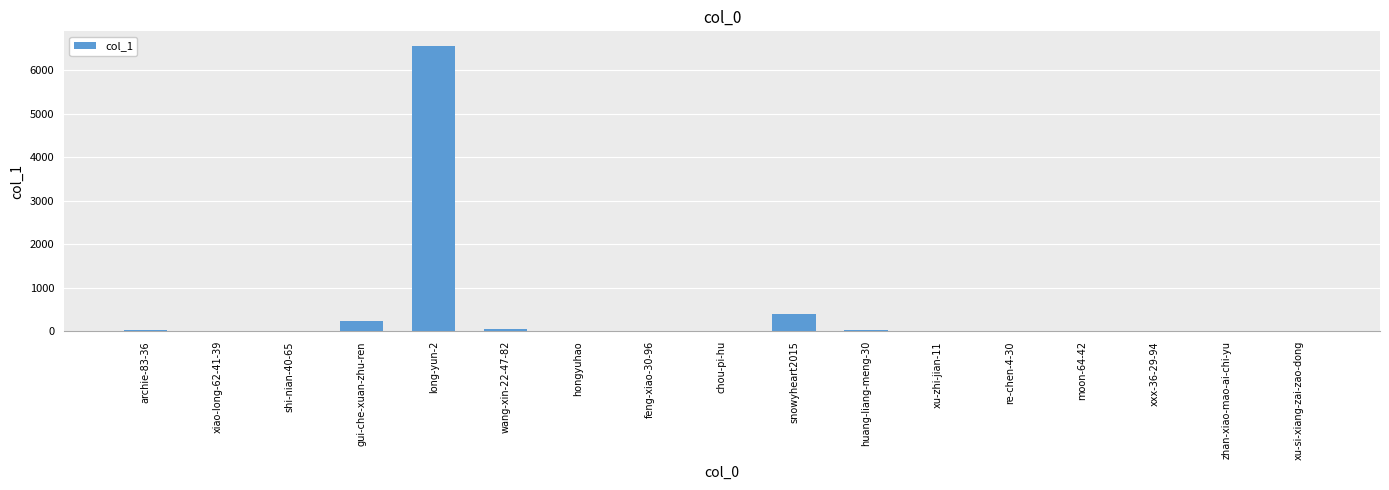

The value at chou-pi-hu is 0. True or false?

True